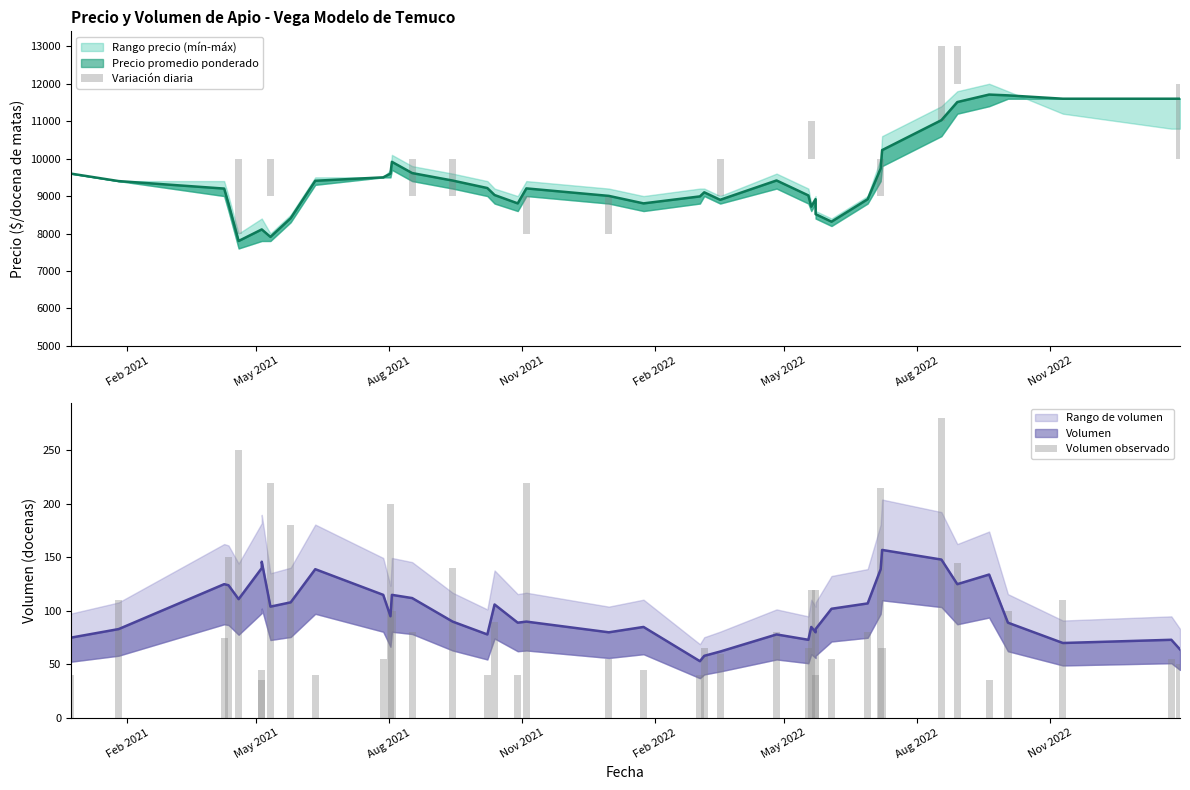

How many data points in Variación diaria are above 0?

11